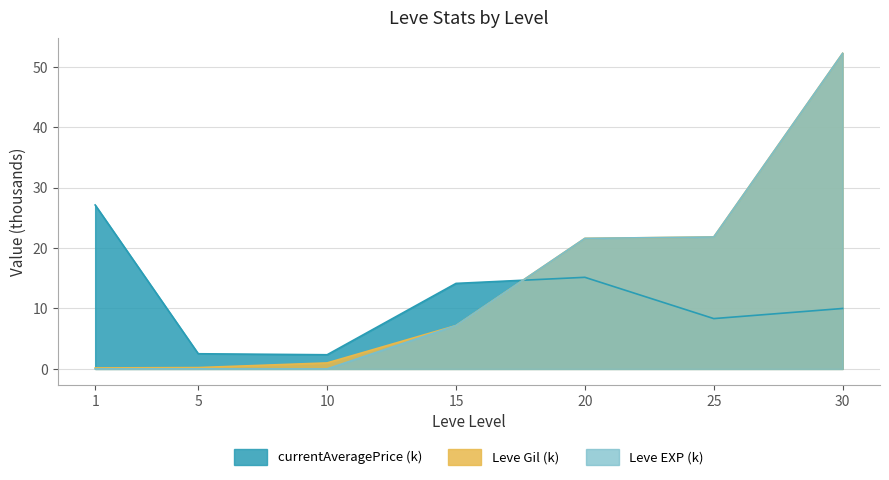

Rank the series at 15 from highest to lowest value.

currentAveragePrice, Leve Gil, Leve EXP